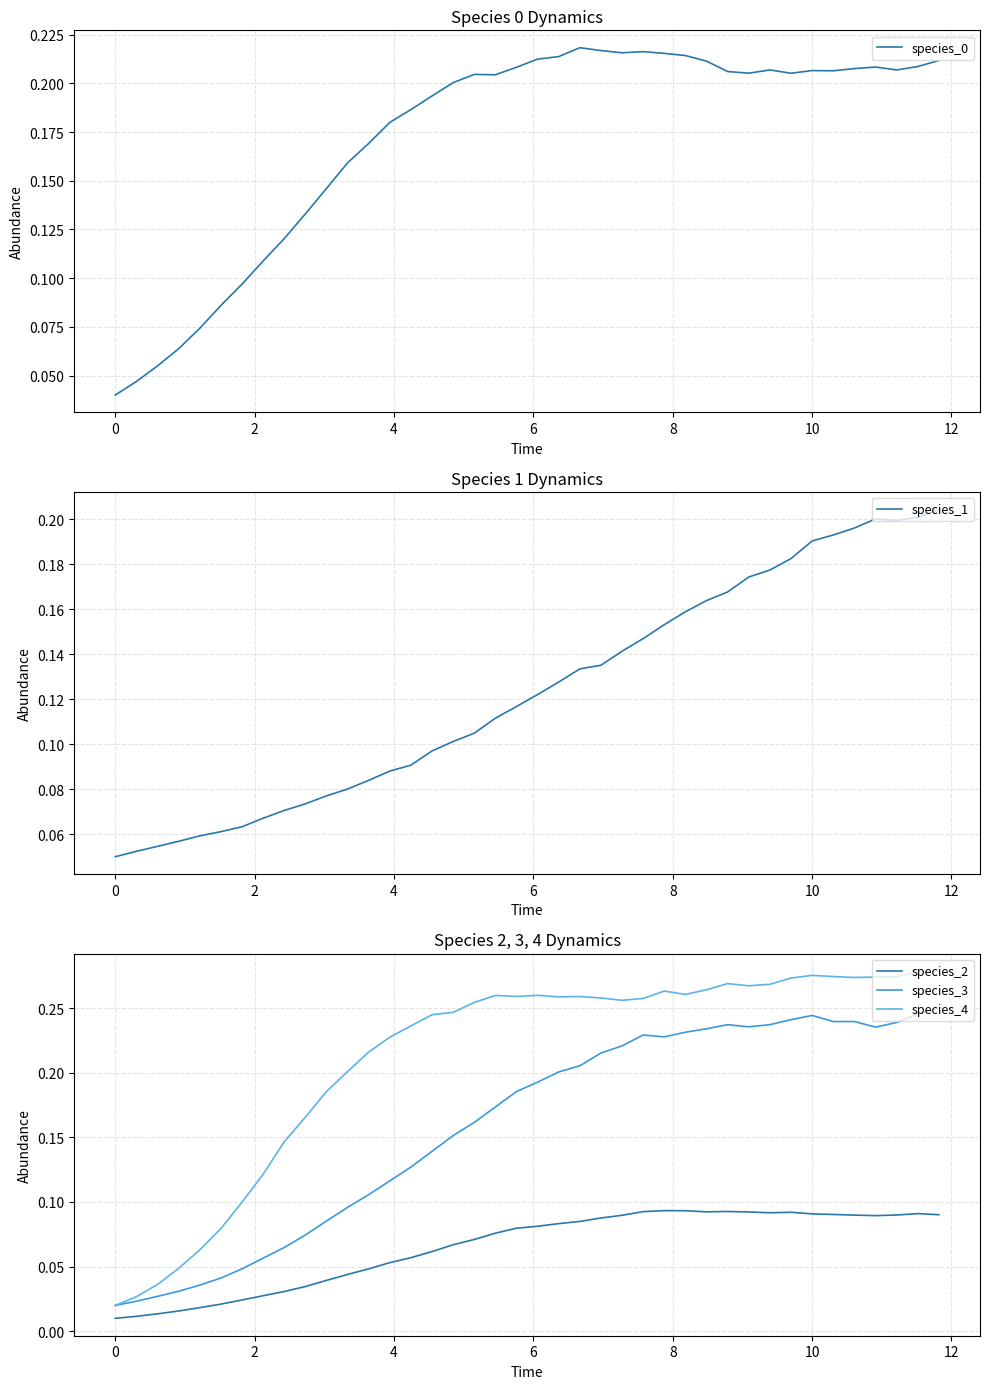

True or false: species_3 and species_2 intersect in this chart.

False